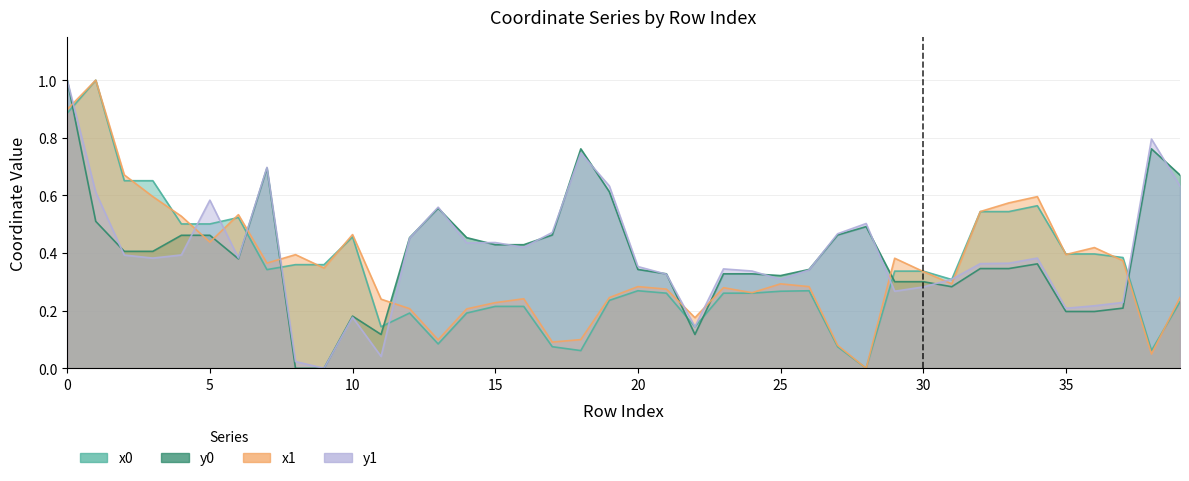

Which series has the largest total across all categories?

y1